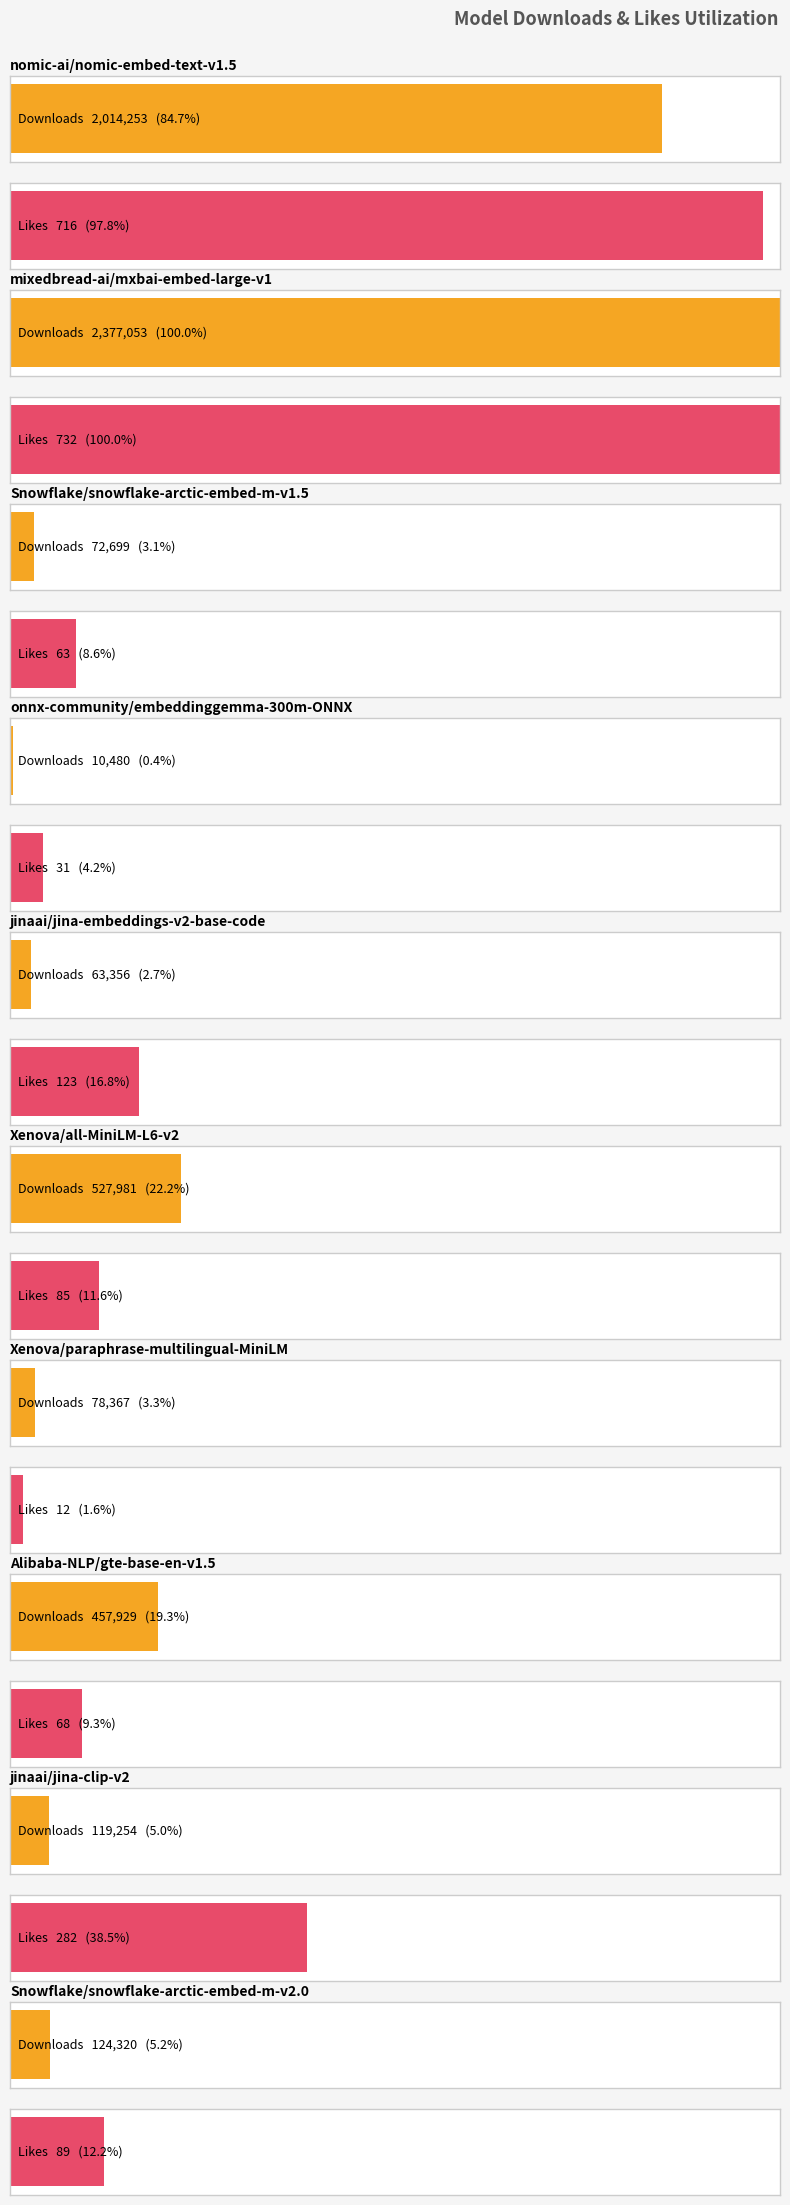

What is the label of the 10th bar from the right?

nomic-ai